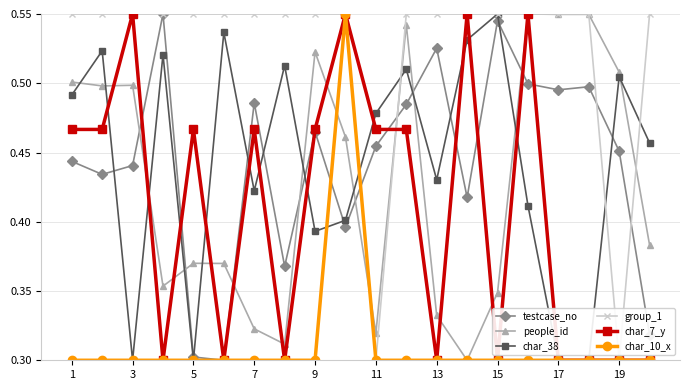

How many group_1 values are between 0 and 1?

20